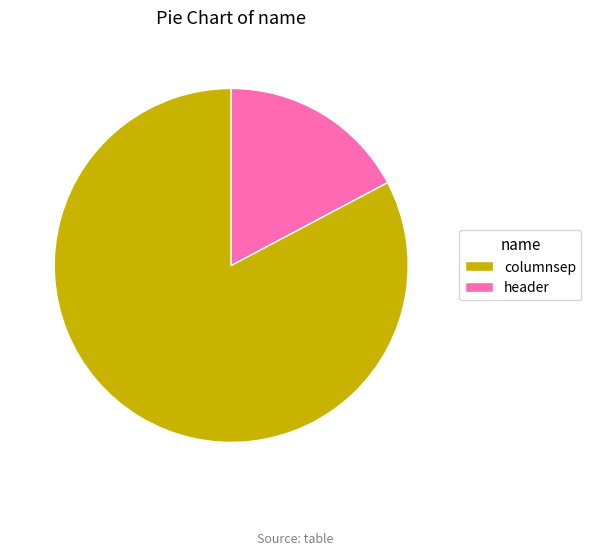

What is the majority slice?

columnsep